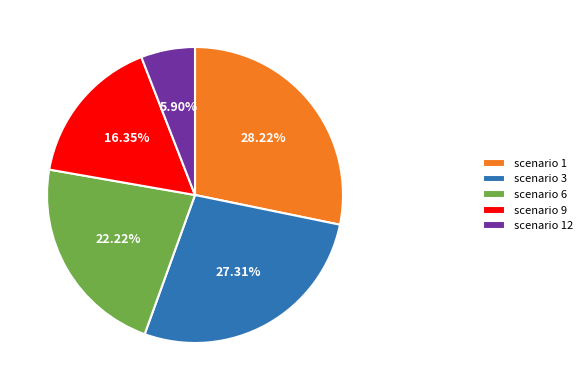

Which category has the smallest portion of the pie?

scenario 12